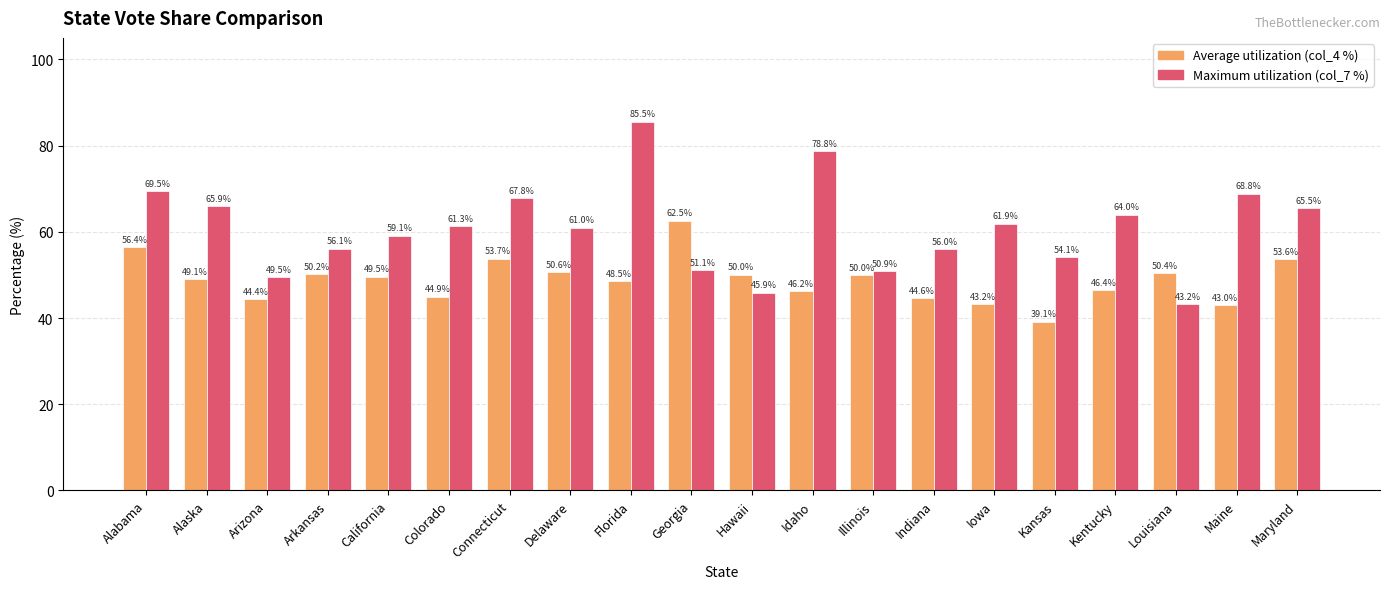

List the series in order of their peak value, lowest first.

Average utilization (col_4 %), Maximum utilization (col_7 %)